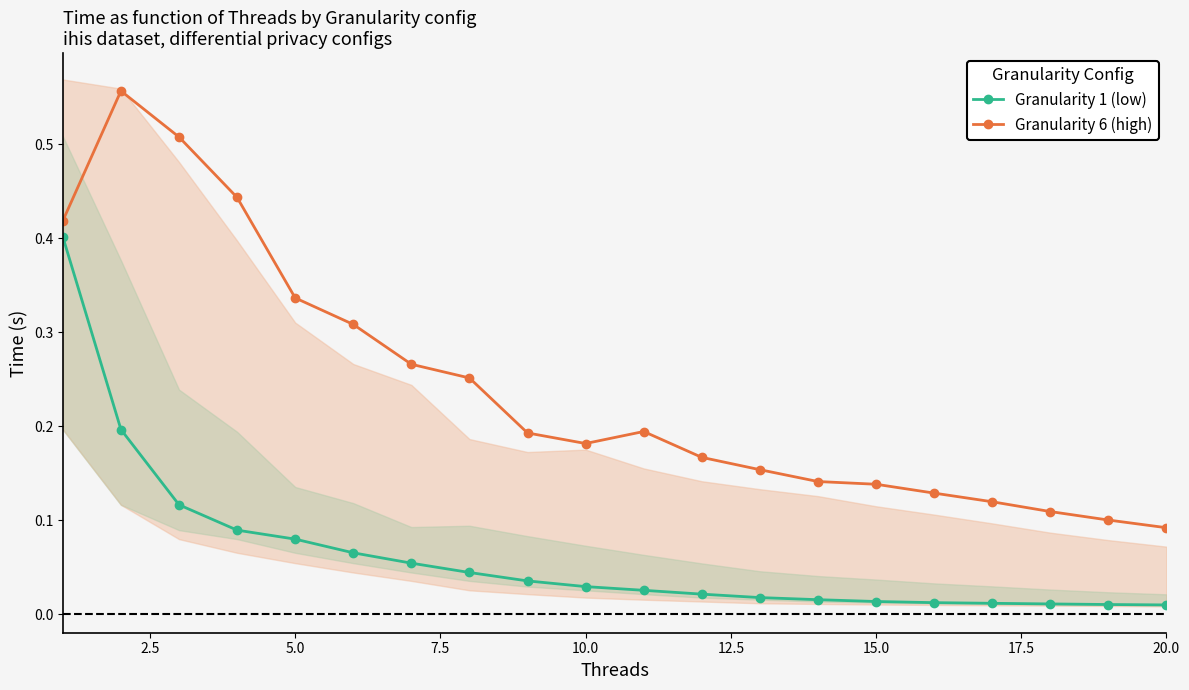

Is the value of Granularity 1 (low) at 0.0 greater than the value of Granularity 6 (high) at 12?

Yes